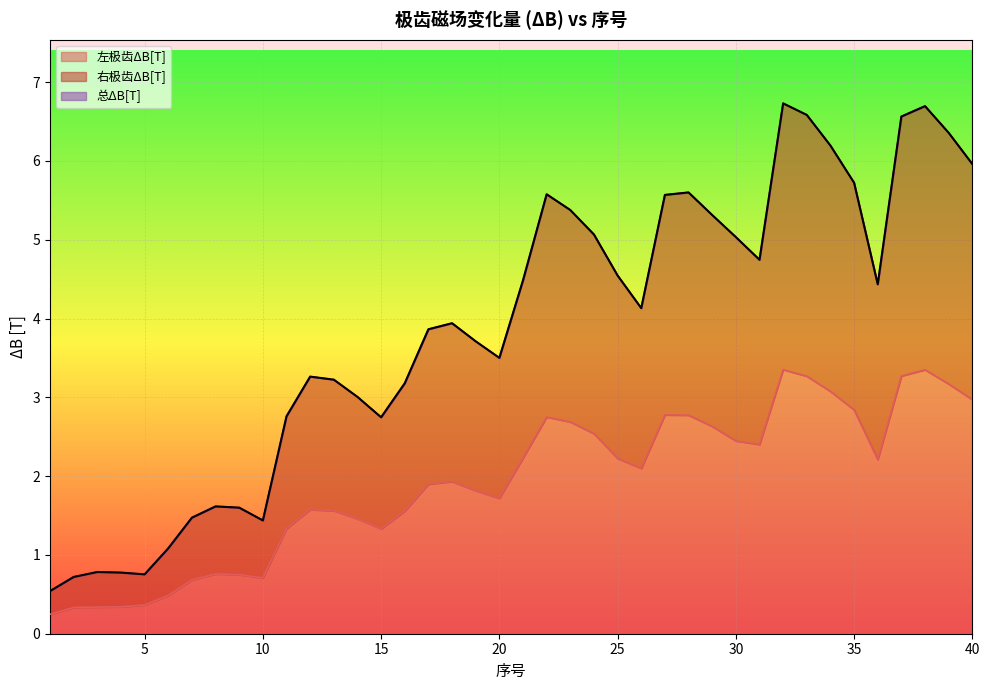

What is the difference between the second highest and minimum values in the 左极齿ΔB[T] series?

3.1